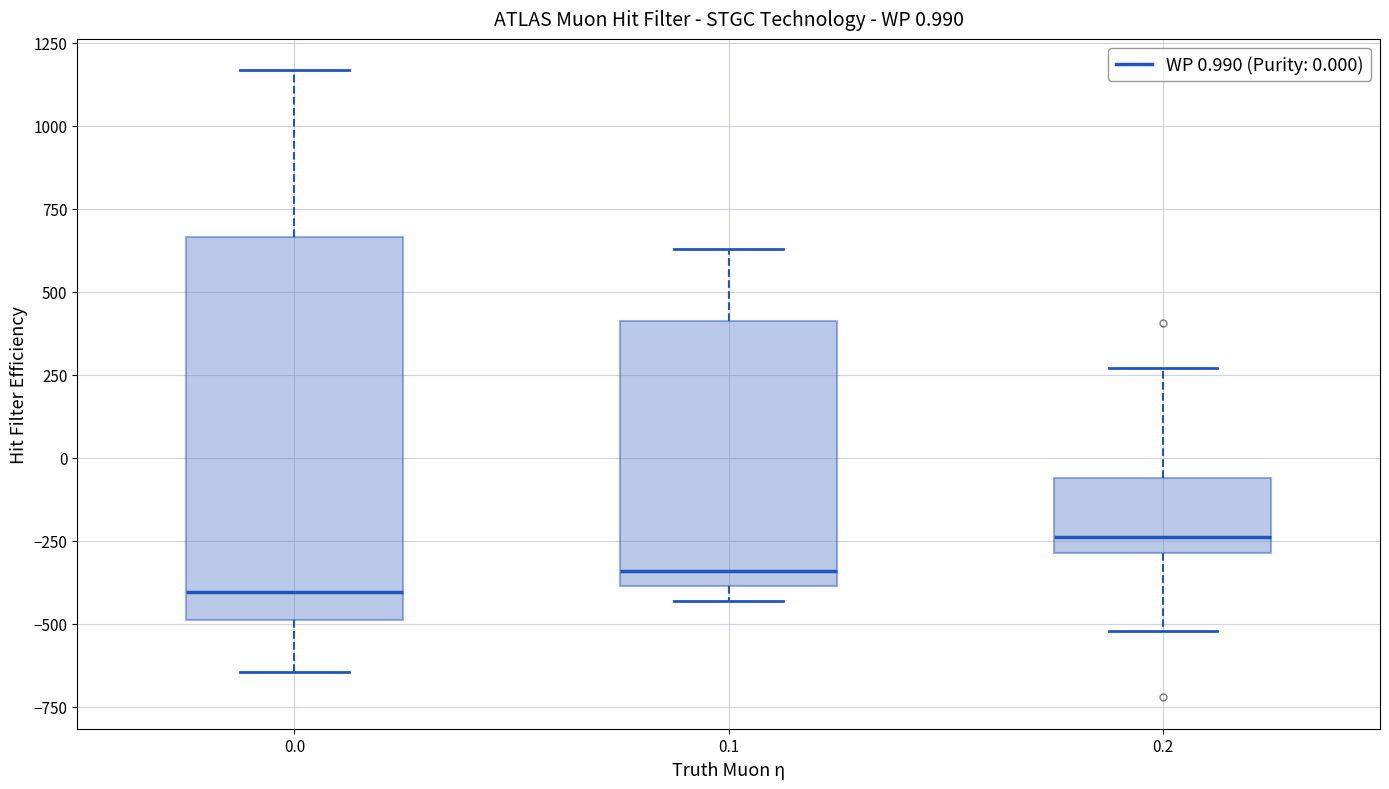

Which box is the tallest, from its lower edge to its upper edge?

0.0